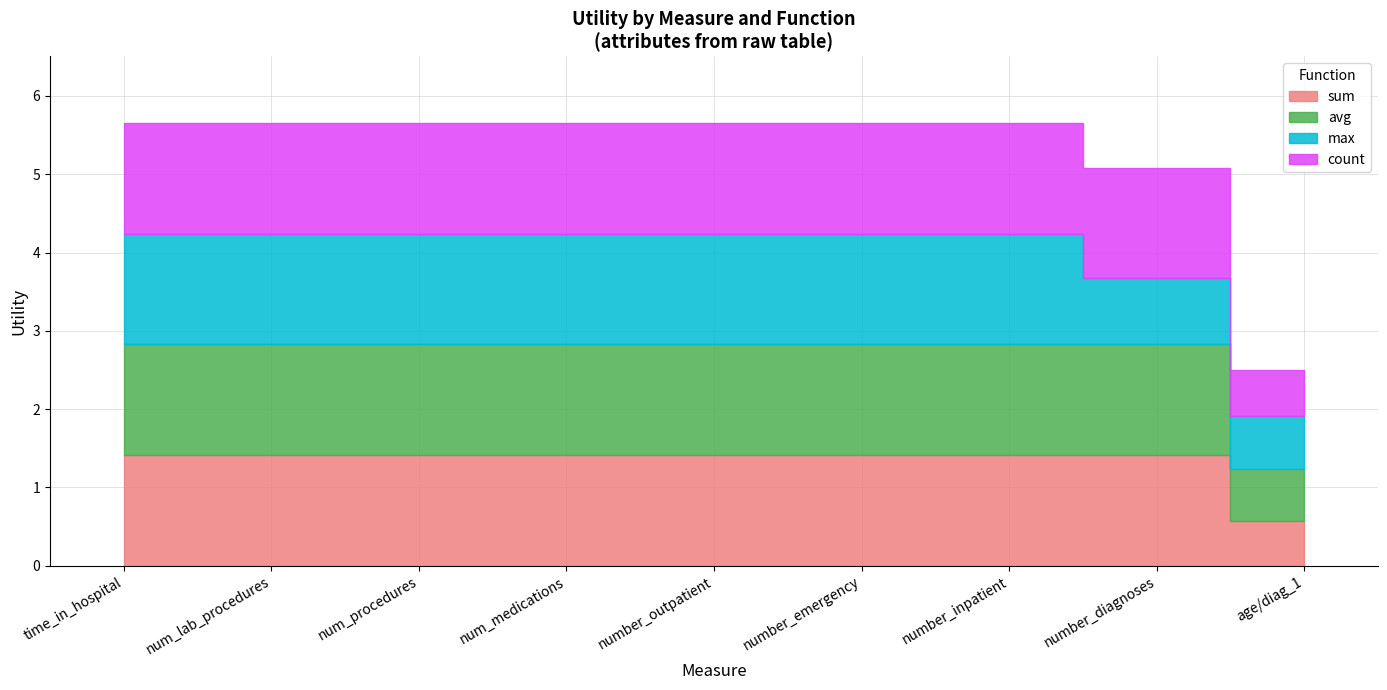

True or false: count and avg cross at least once.

False